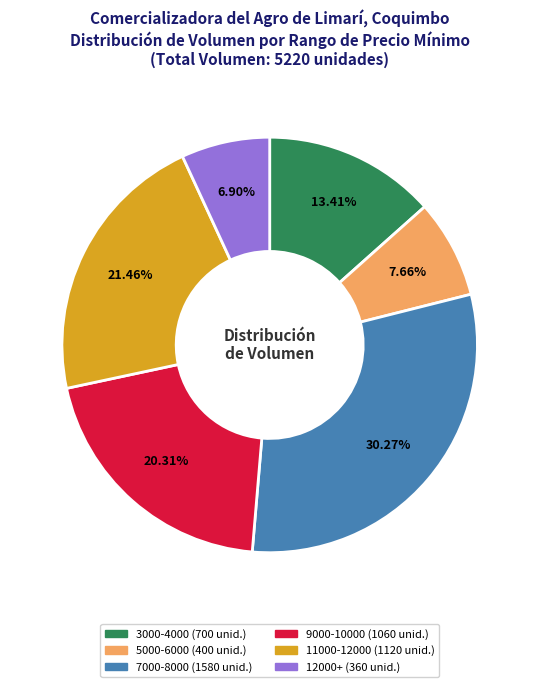

Is there a majority slice in this chart?

No